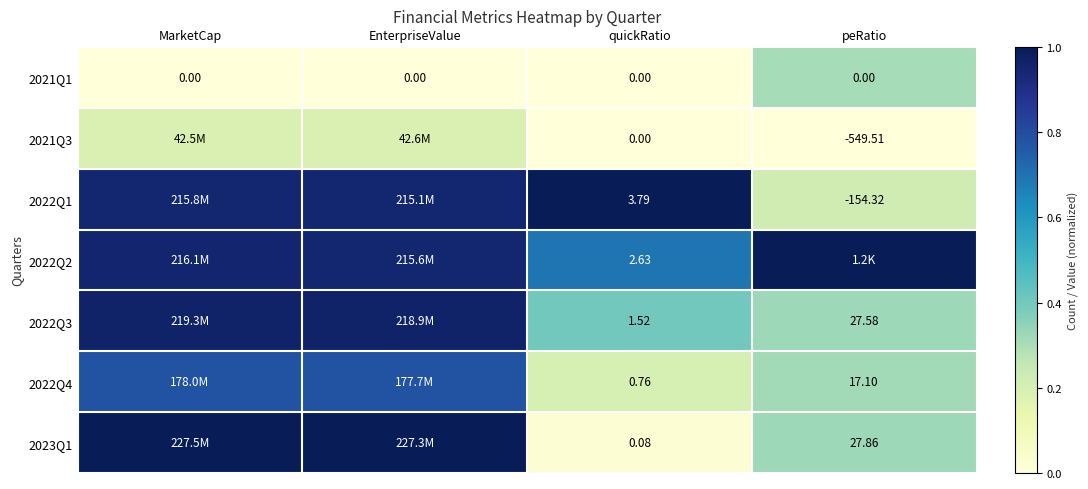

True or false: 2023Q1 has a value of 1.3 at MarketCap.

False